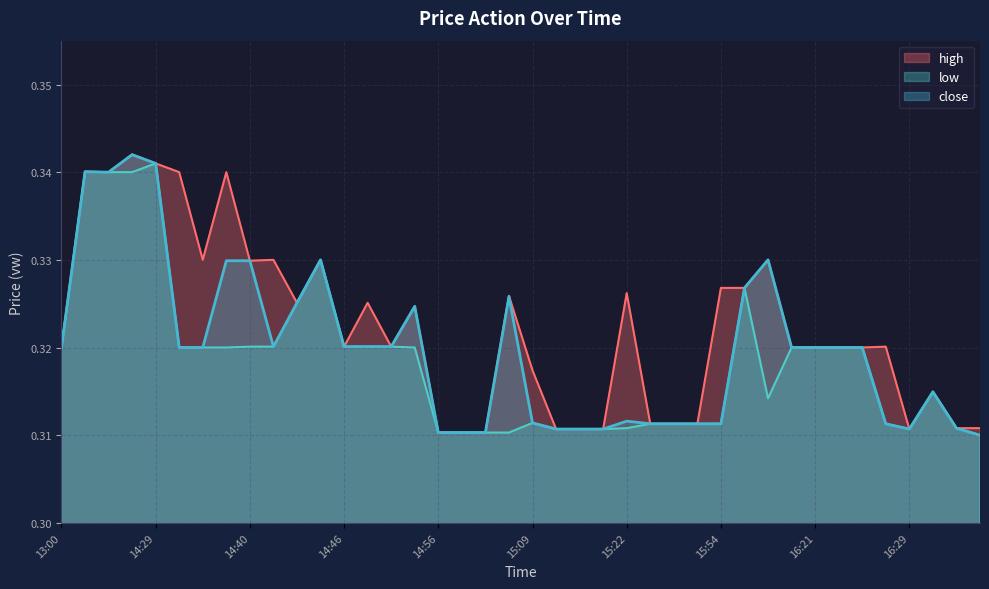

At which category is the sum across all series the highest?

14:04